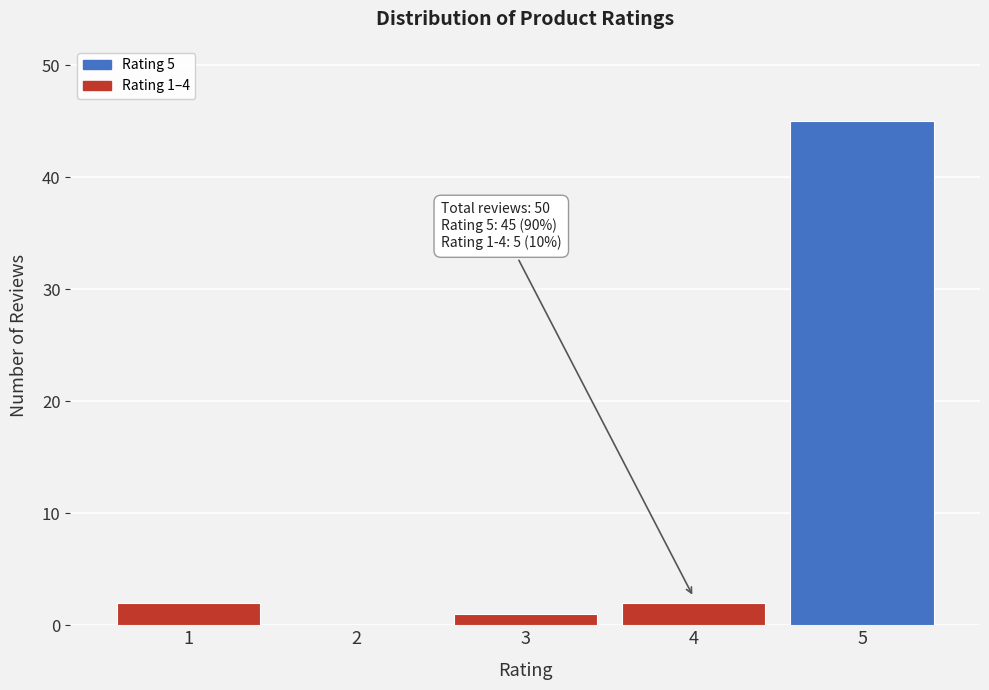

Reading left to right, transcribe all the data shown in this chart.

1=2	2=0	3=1	4=2	5=45